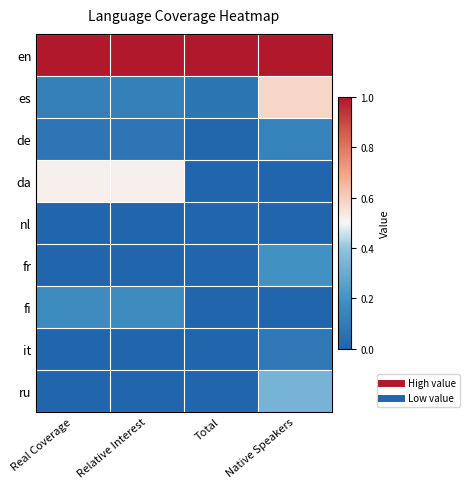

Which series has the largest total across all categories?

en